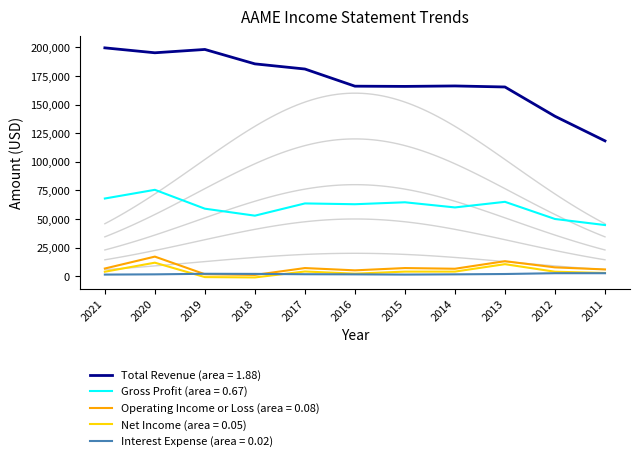

What are all the series names shown in the legend?

Total Revenue, Gross Profit, Operating Income or Loss, Net Income, Interest Expense